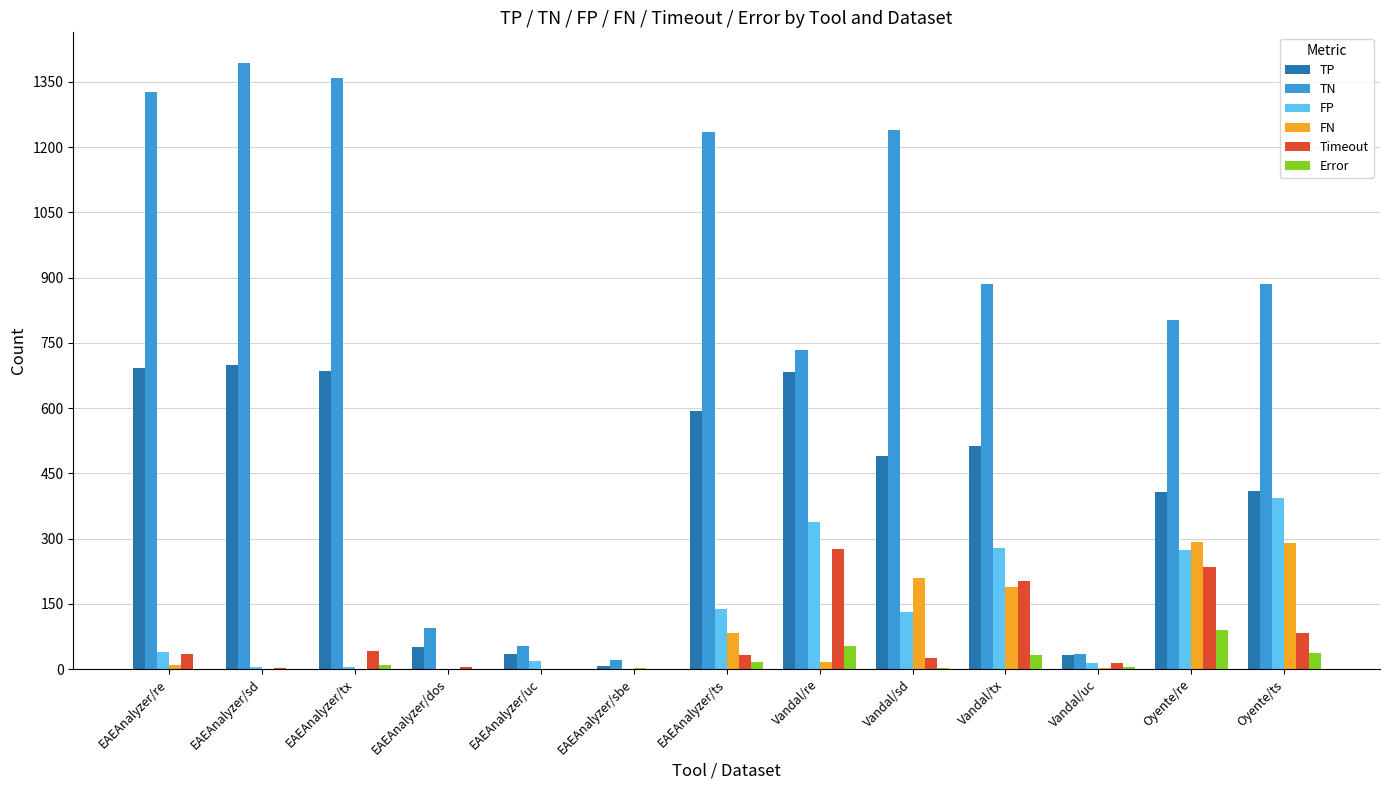

Does the chart contain stacked bars?

No